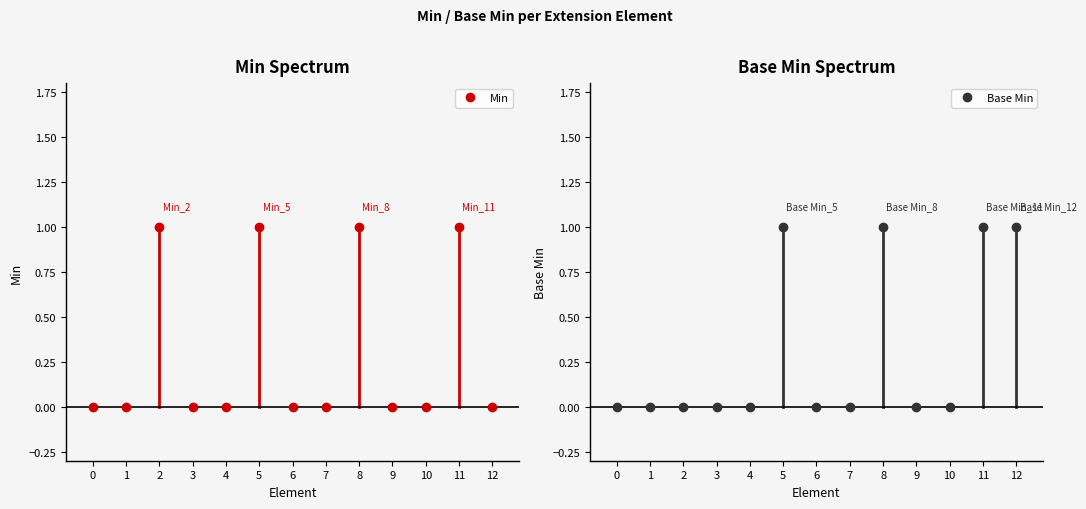

Rank the series by their maximum value, from lowest to highest.

Min, Base Min